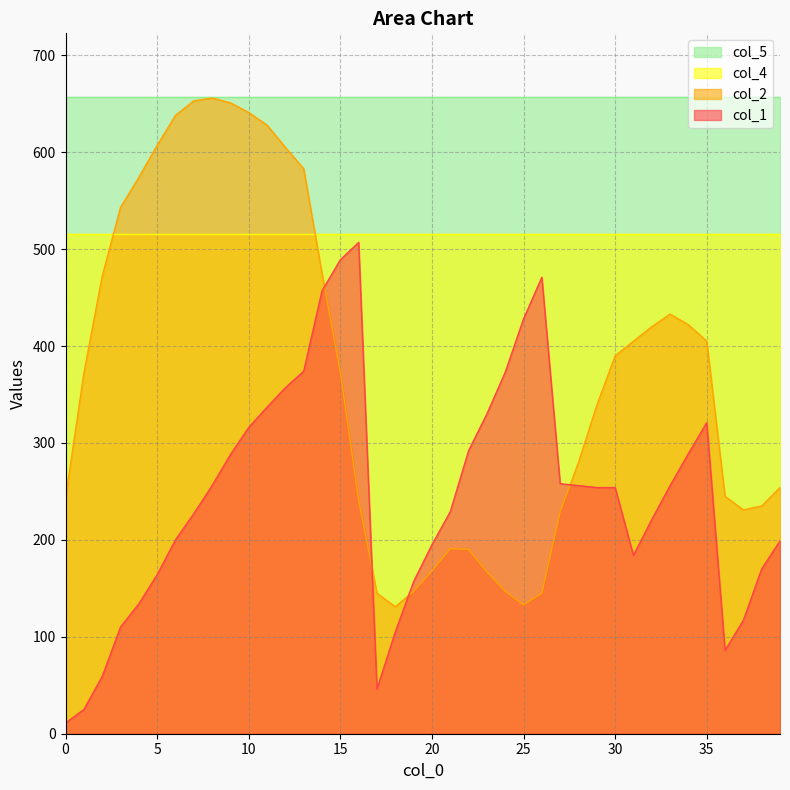

What is the difference between the second highest and second lowest values in the col_2 series?

520